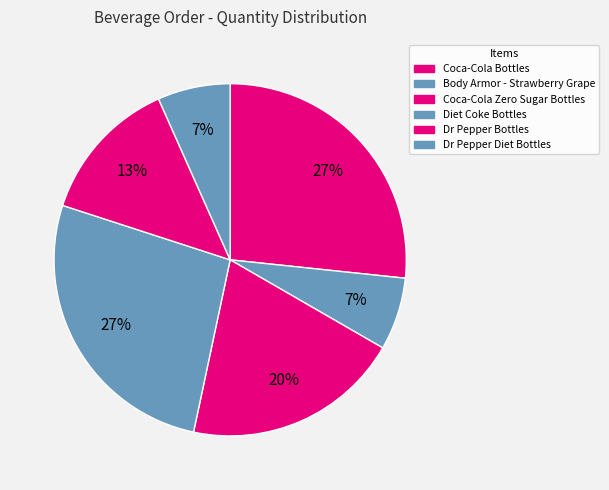

How many slices are in this pie chart?

6